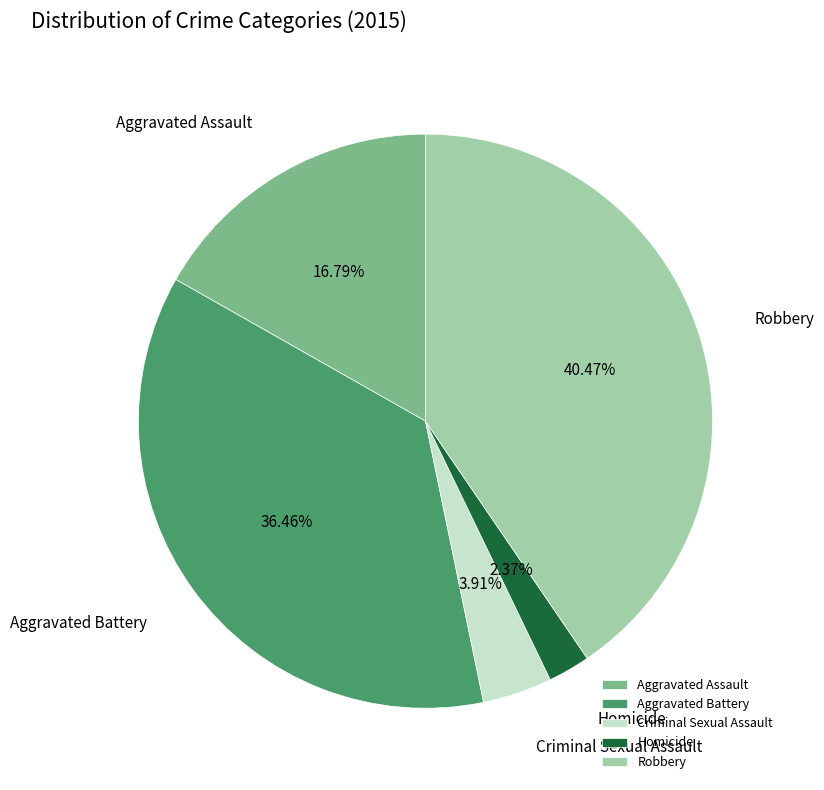

What is the largest slice in the pie chart?

Robbery